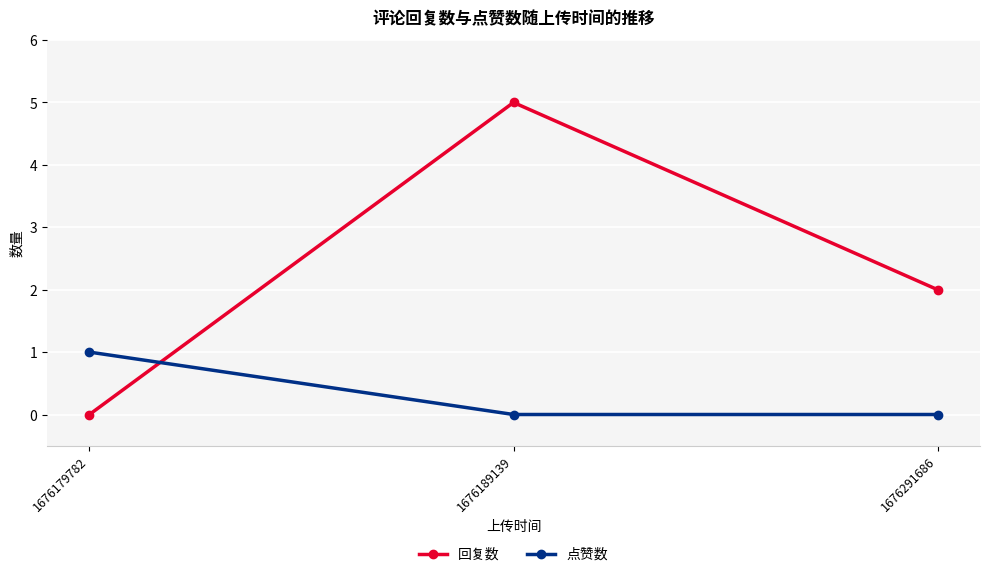

What are all the series names shown in the legend?

回复数, 点赞数